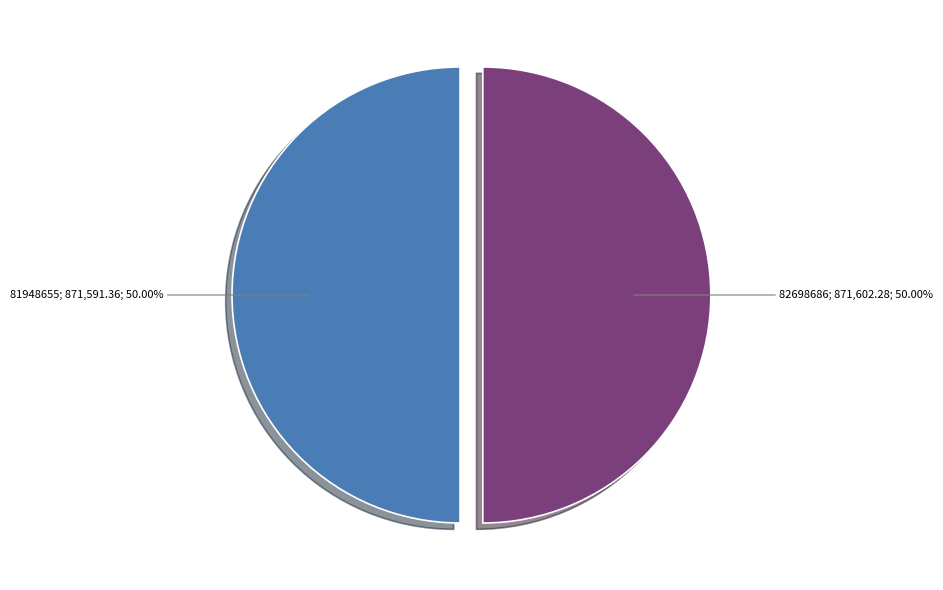

Count the number of slices in the pie.

2